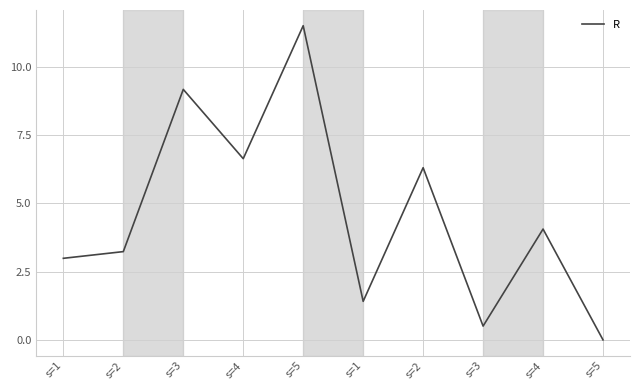

True or false: the data has more than 1 interior local peaks.

True